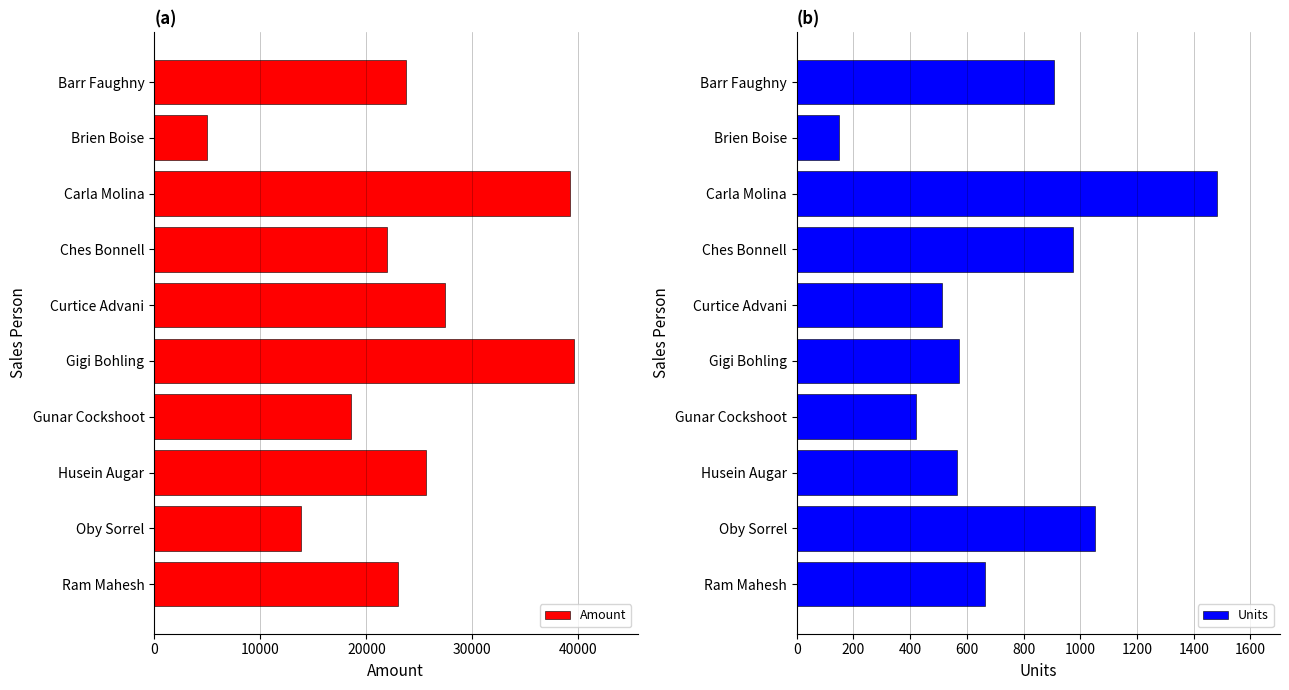

At which label does Units reach its minimum?

Brien Boise